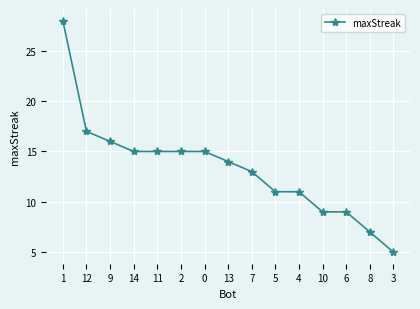

Is it true that the value at 11 is 15?

True